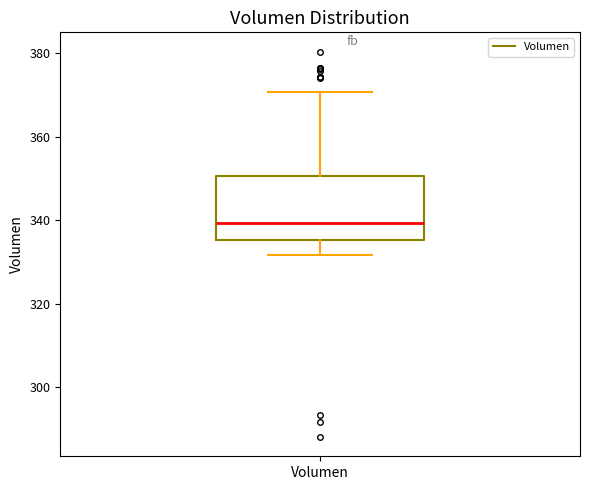

Transcribe this box plot: give where the median line is, the range the box spans, and where the two whiskers end, as read against the y-axis. The values are not printed on the chart, so give them approximately, as read against the axis.

median 340, box 336 to 350, whiskers 332 to 370